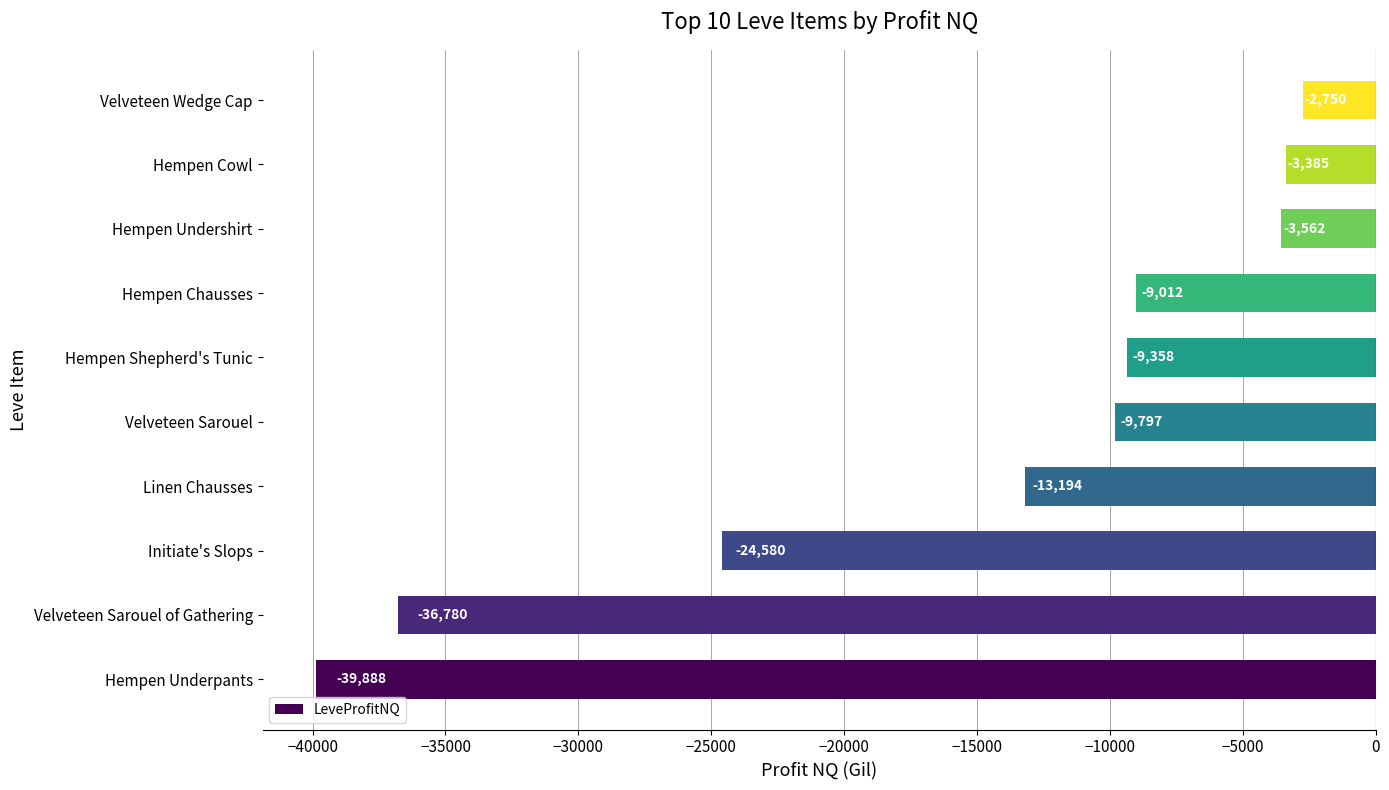

What is the change in value from Velveteen Sarouel to Hempen Undershirt?

+6235.0